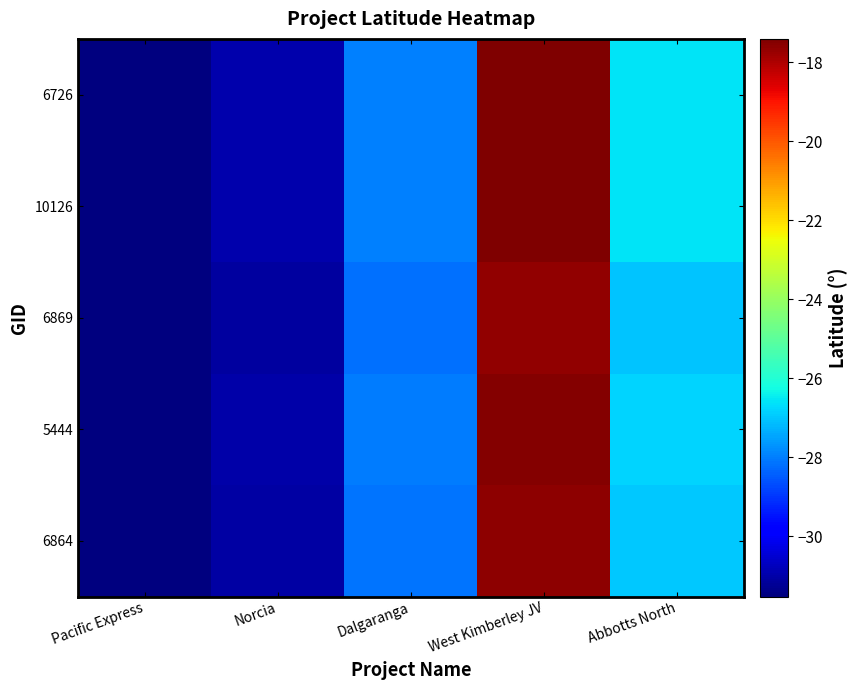

Reading right to left, what are all the values shown in this chart?

6726: Abbotts North=-26.6	West Kimberley JV=-17.4	Dalgaranga=-27.9	Norcia=-31.0	Pacific Express=-31.5
10126: Abbotts North=-26.6	West Kimberley JV=-17.4	Dalgaranga=-27.9	Norcia=-31.0	Pacific Express=-31.5
6869: Abbotts North=-27.0	West Kimberley JV=-17.6	Dalgaranga=-28.2	Norcia=-31.1	Pacific Express=-31.5
5444: Abbotts North=-26.8	West Kimberley JV=-17.5	Dalgaranga=-28.0	Norcia=-31.0	Pacific Express=-31.5
6864: Abbotts North=-27.0	West Kimberley JV=-17.6	Dalgaranga=-28.2	Norcia=-31.1	Pacific Express=-31.5